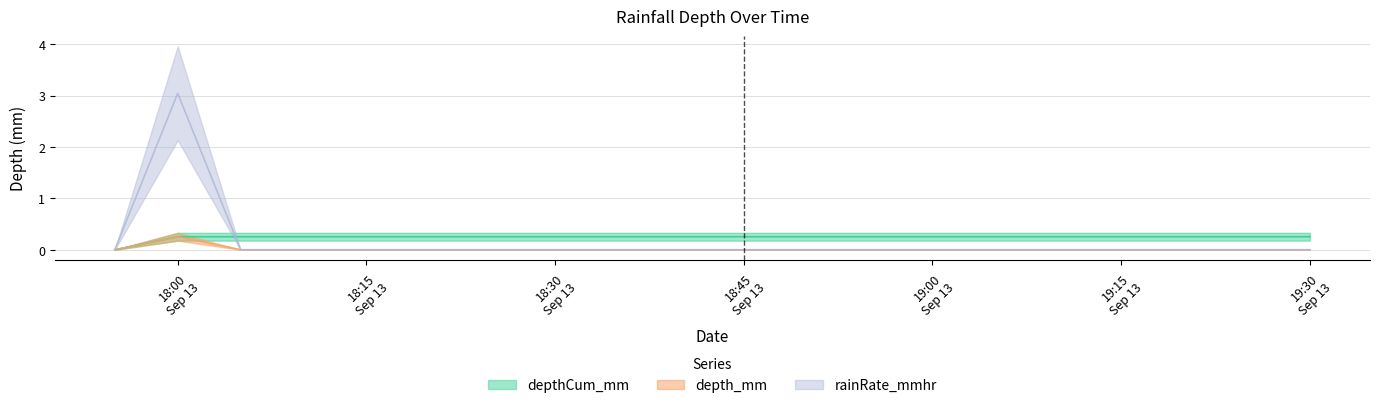

What is the label of the 15th point from the right?

2011-09-13 18:20:00